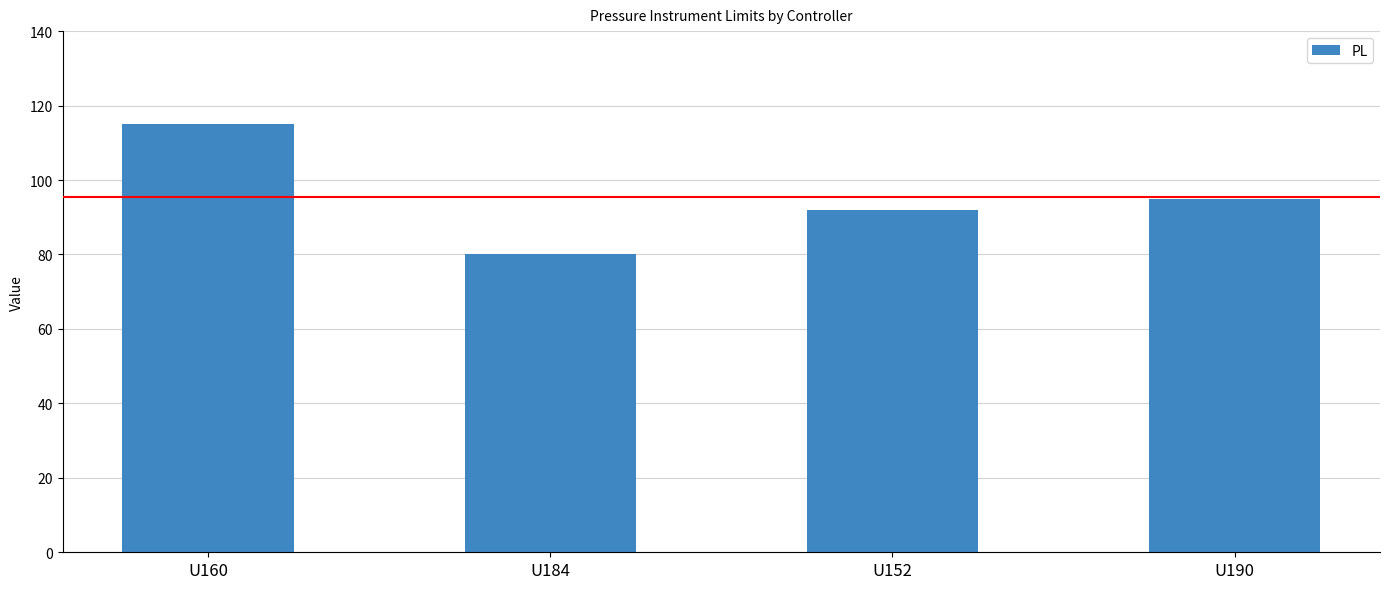

How many bars are there in total?

4